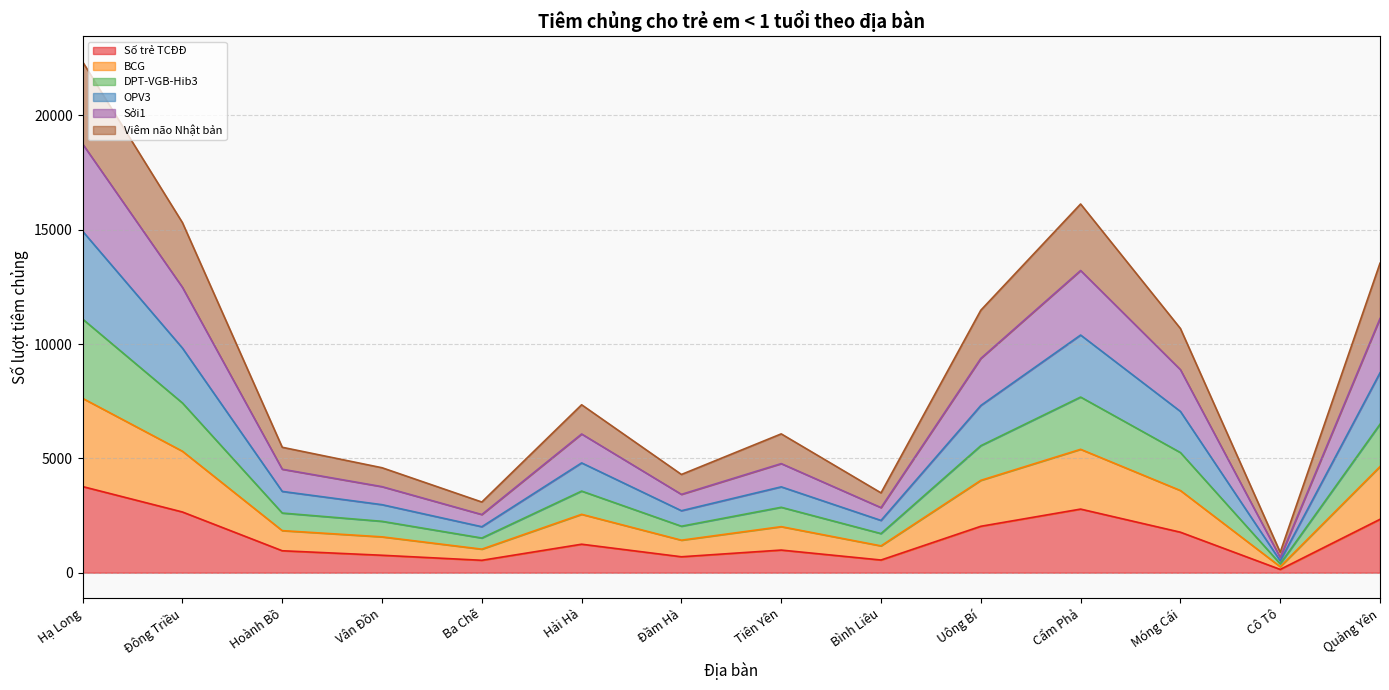

What are all the series names shown in the legend?

Số trẻ TCĐĐ, BCG, DPT-VGB-Hib3, OPV3, Sởi1, Viêm não Nhật bản